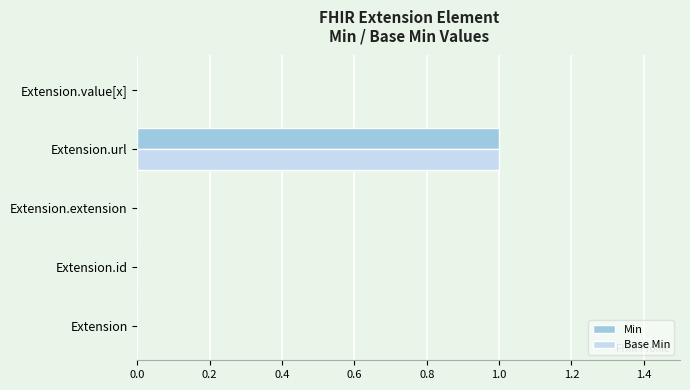

Count the Base Min values in the range 0 to 1.

5